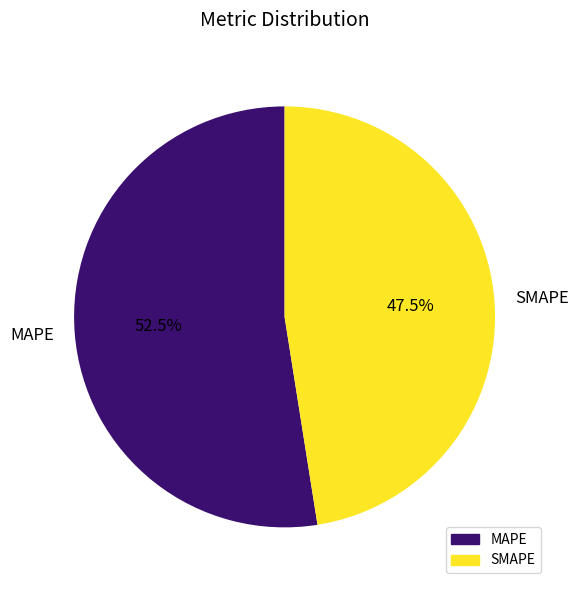

What is the smallest slice in the pie chart?

SMAPE